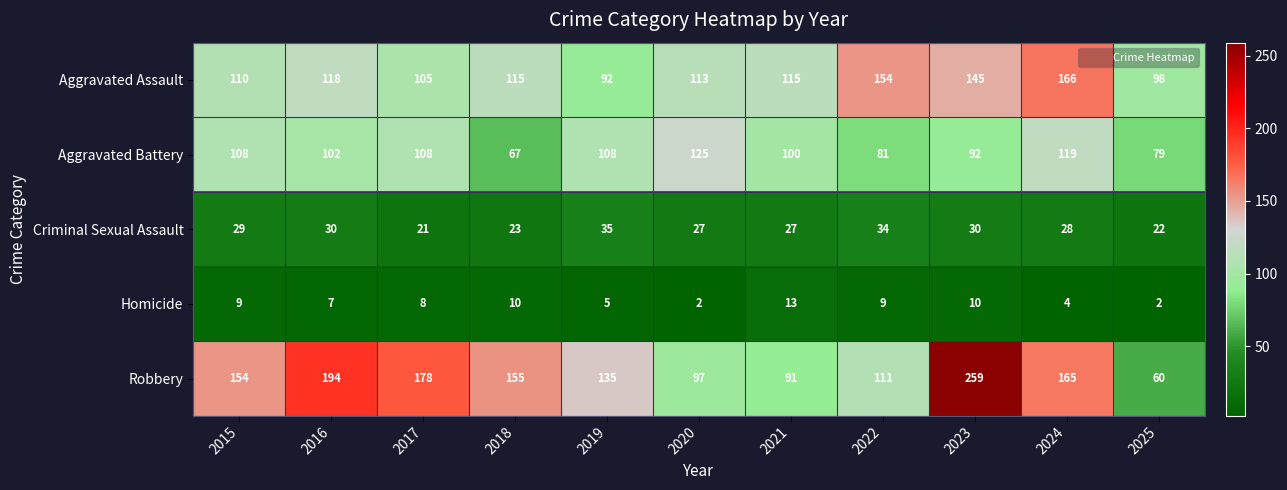

Which series has the largest total across all categories?

Robbery